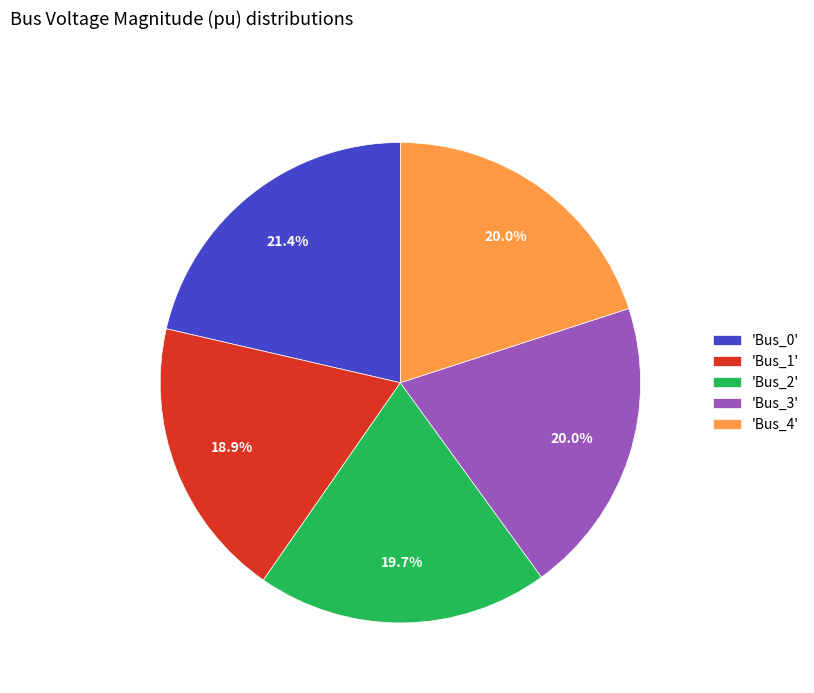

What percentage do 'Bus_1' and 'Bus_0' together represent?

40.3%